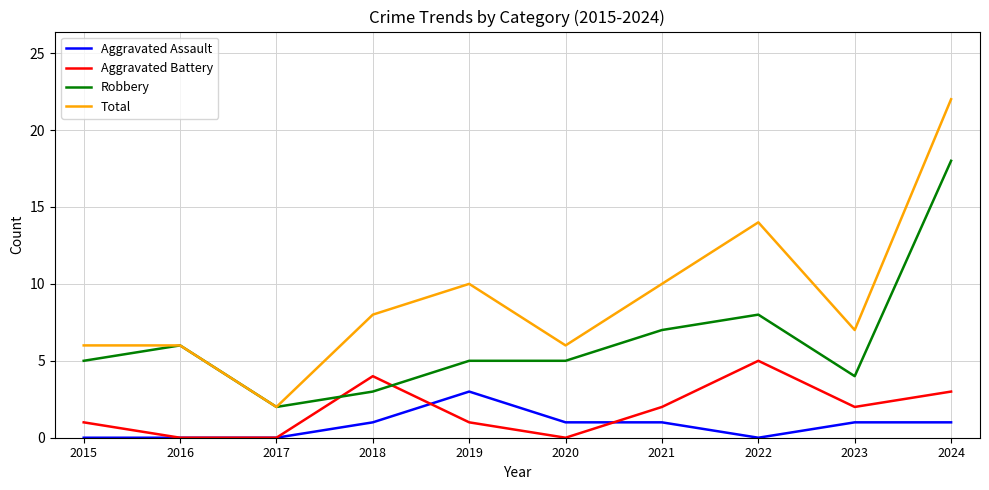

Reading left to right, list all the values displayed in this chart.

Aggravated Assault: 0	0	0	1	3	1	1	0	1	1
Aggravated Battery: 1	0	0	4	1	0	2	5	2	3
Robbery: 5	6	2	3	5	5	7	8	4	18
Total: 6	6	2	8	10	6	10	14	7	22